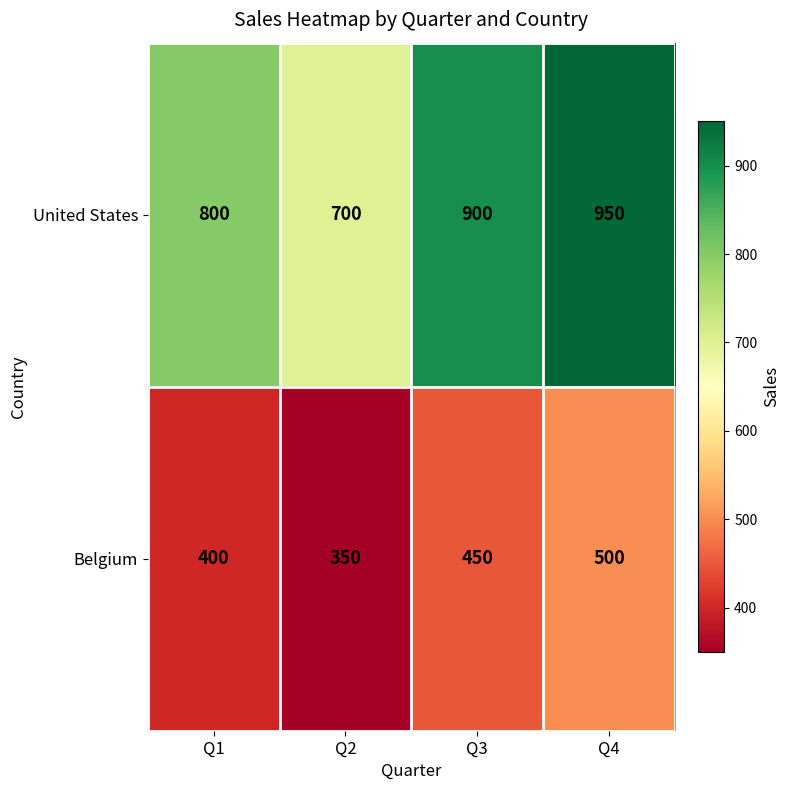

At which label is United States closest to 825?

Q1